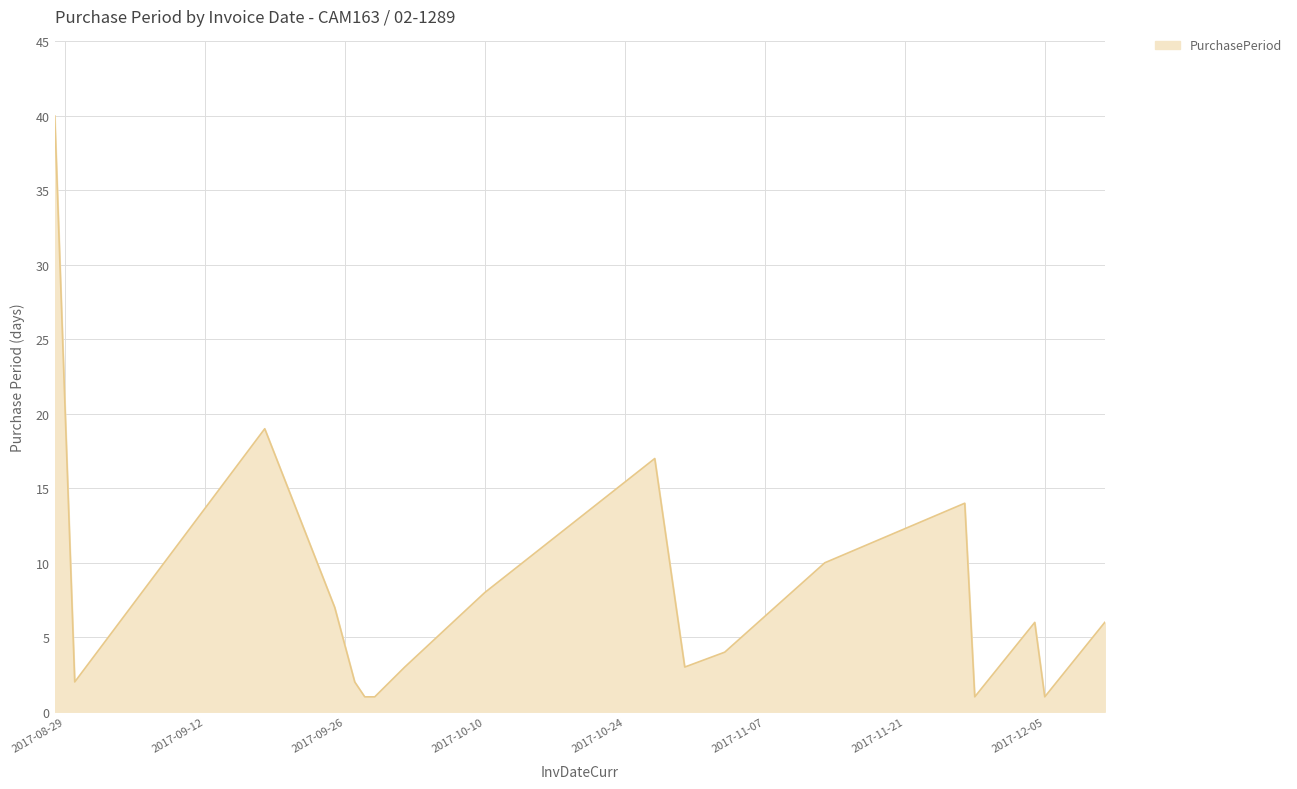

Reading left to right, list all the values displayed in this chart.

40	2	19	7	2	1	1	3	8	17	3	4	10	14	1	6	1	6